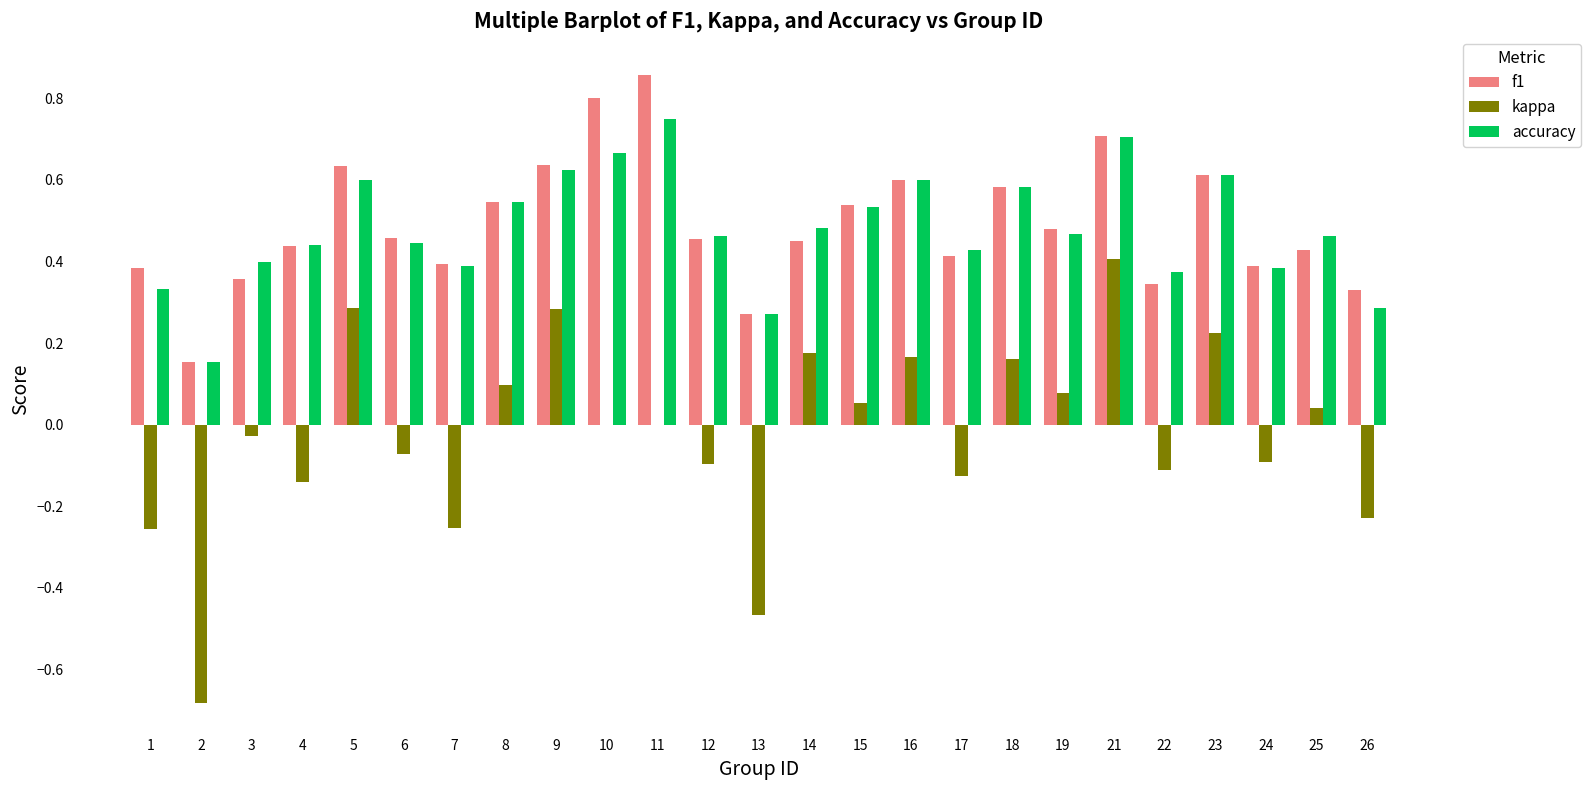

Which series has the largest range (max minus min)?

kappa